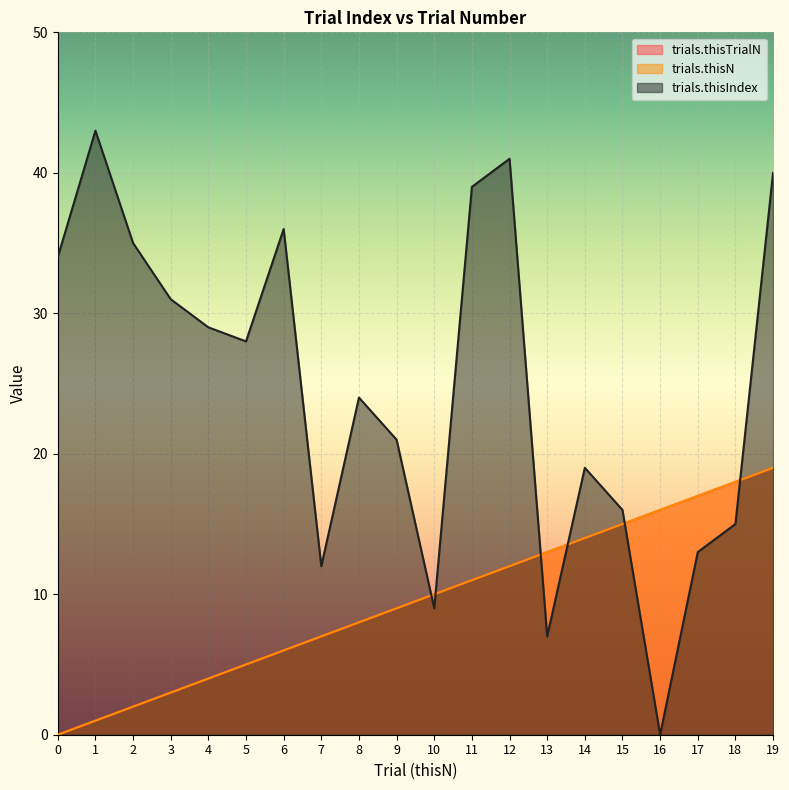

What is the total value across all series at 4?

37